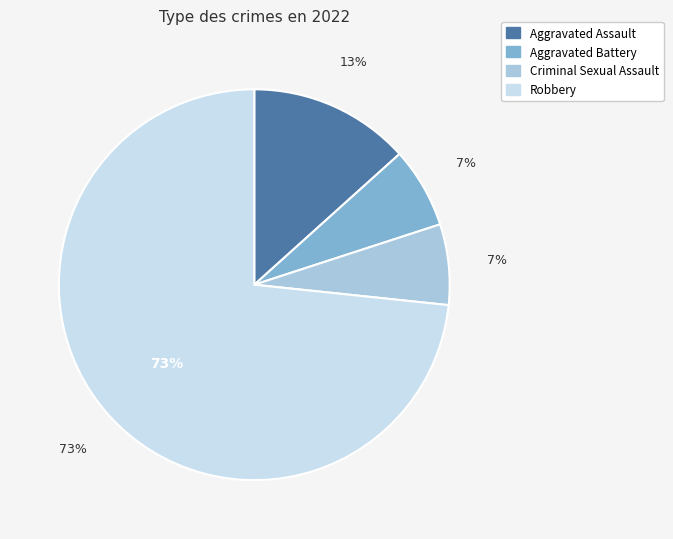

To the nearest percent, what is the difference between the largest and smallest slice percentages?

67%